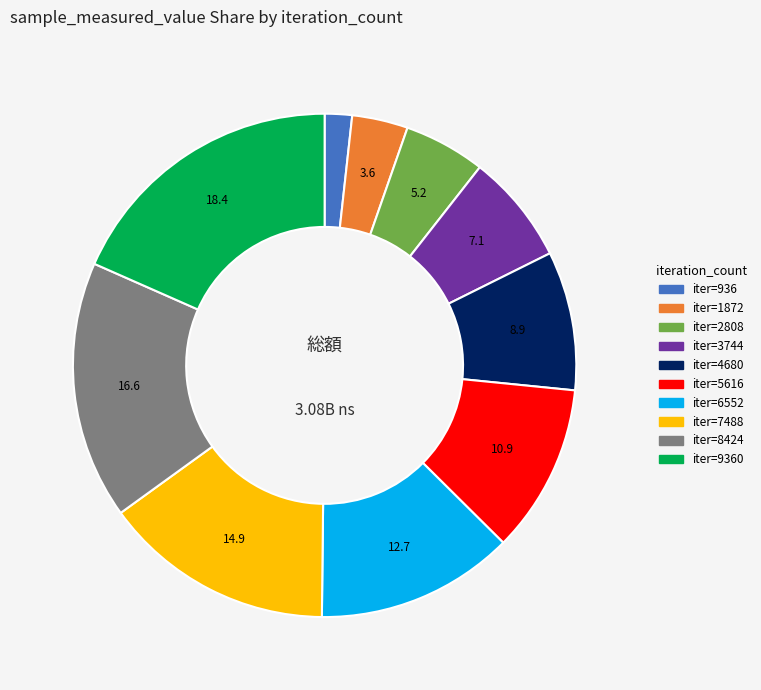

Count the number of slices in the pie.

10